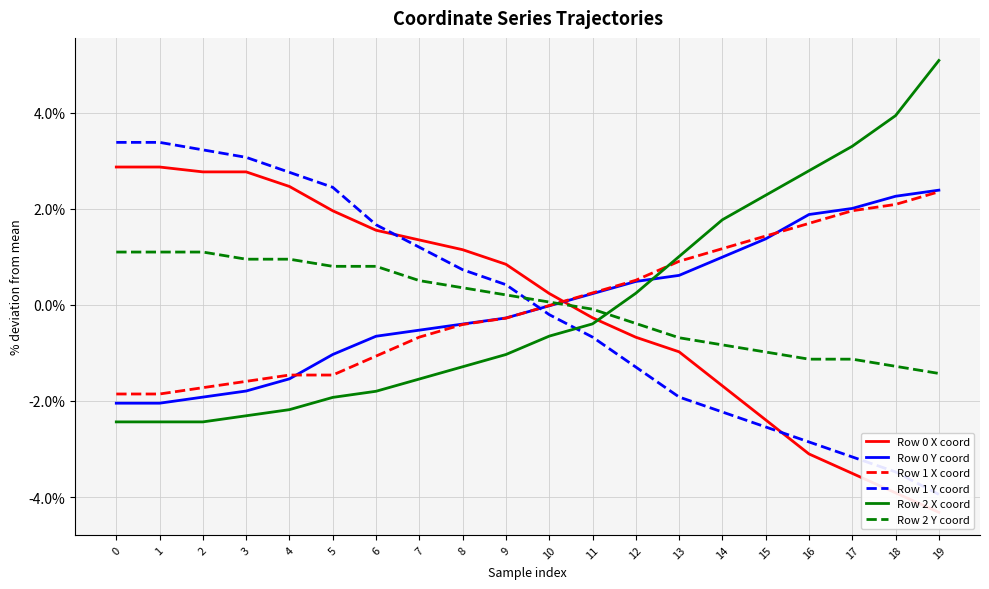

How many negative values does the Row 1 Y coord series have?

10